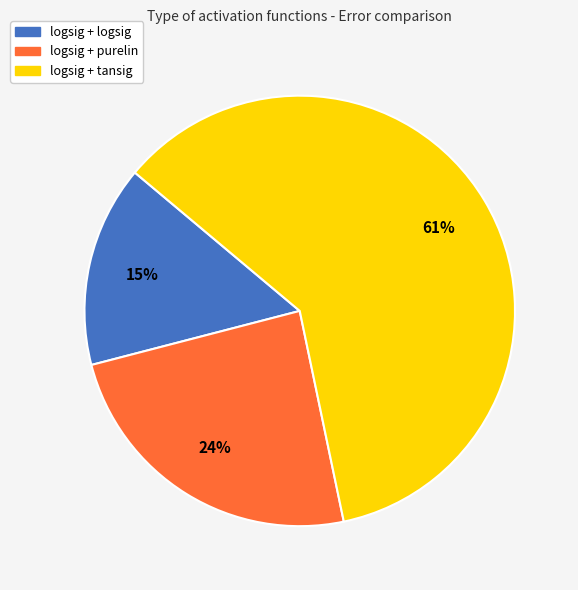

To the nearest percent, what percentage of the pie is logsig + logsig?

15%